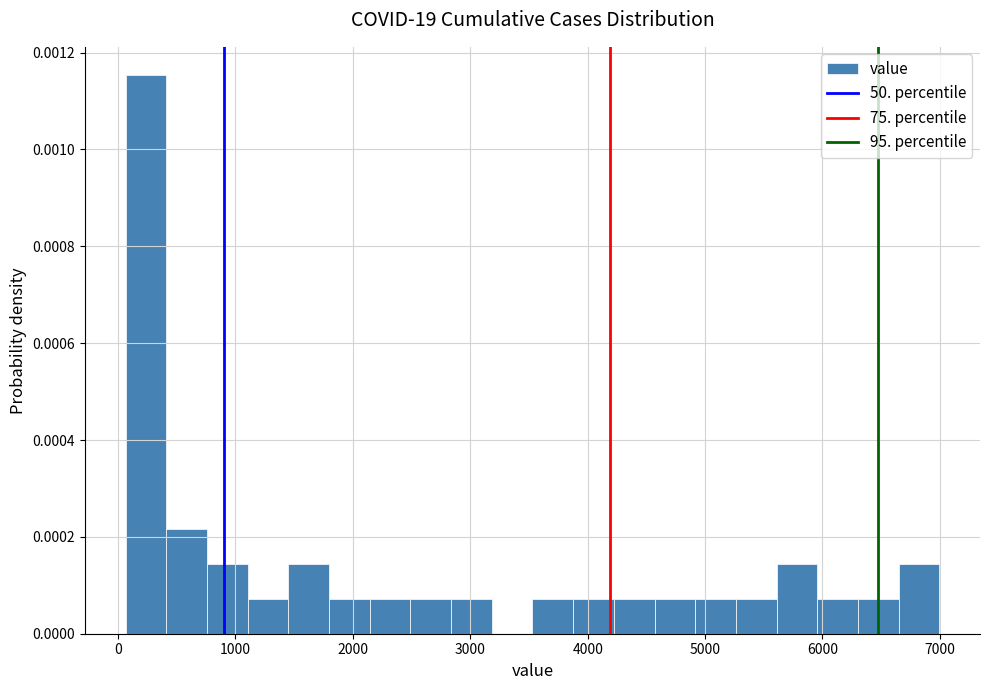

Around what value on the x-axis is the tallest bar? Give the approximate position of its centre, as read against the axis.

200